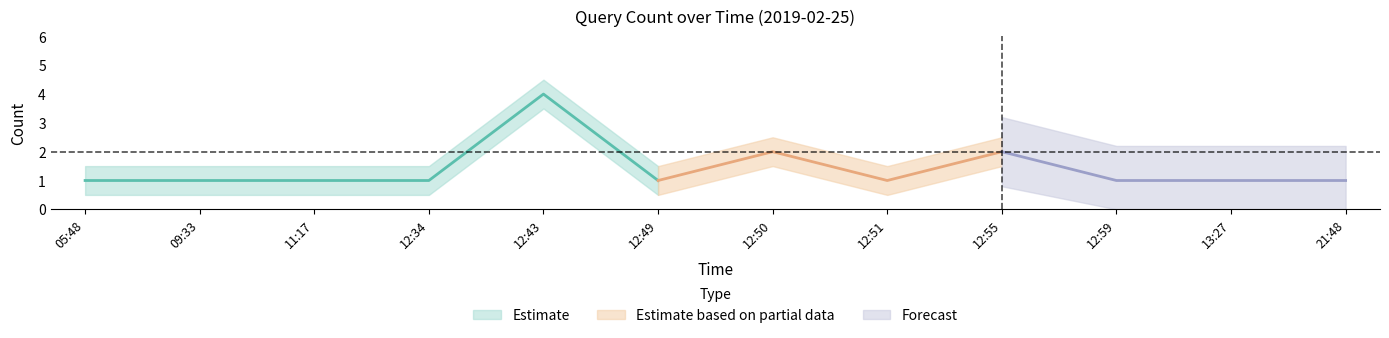

How many points are higher than both their immediate neighbors (excluding endpoints)?

3